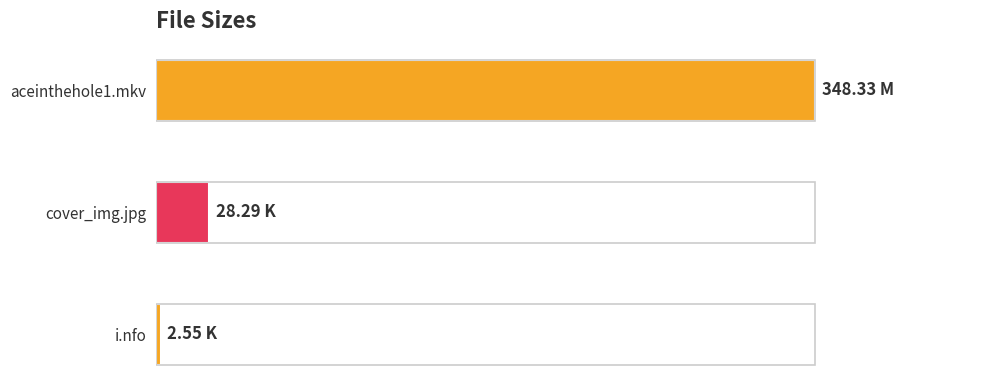

Rank the categories by value from lowest to highest.

i.nfo, cover_img.jpg, aceinthehole1.mkv